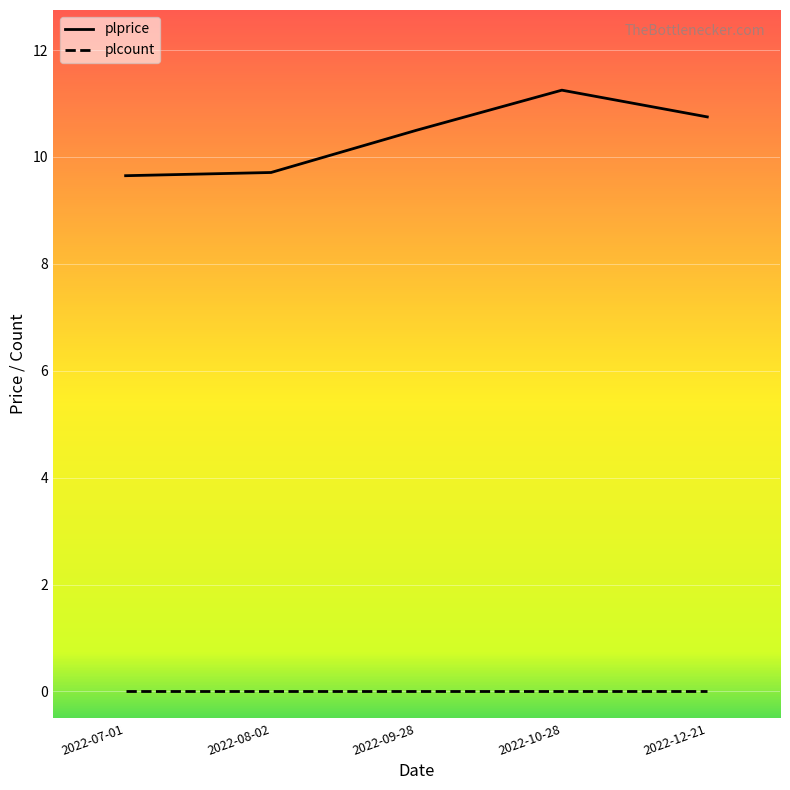

Which series has the widest spread of values?

plprice